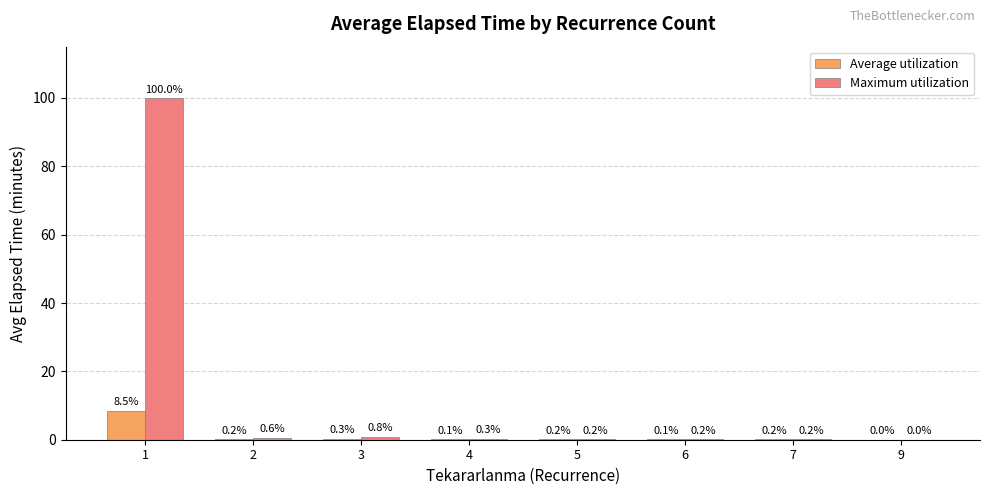

What is the total value across all series at 2?

0.8